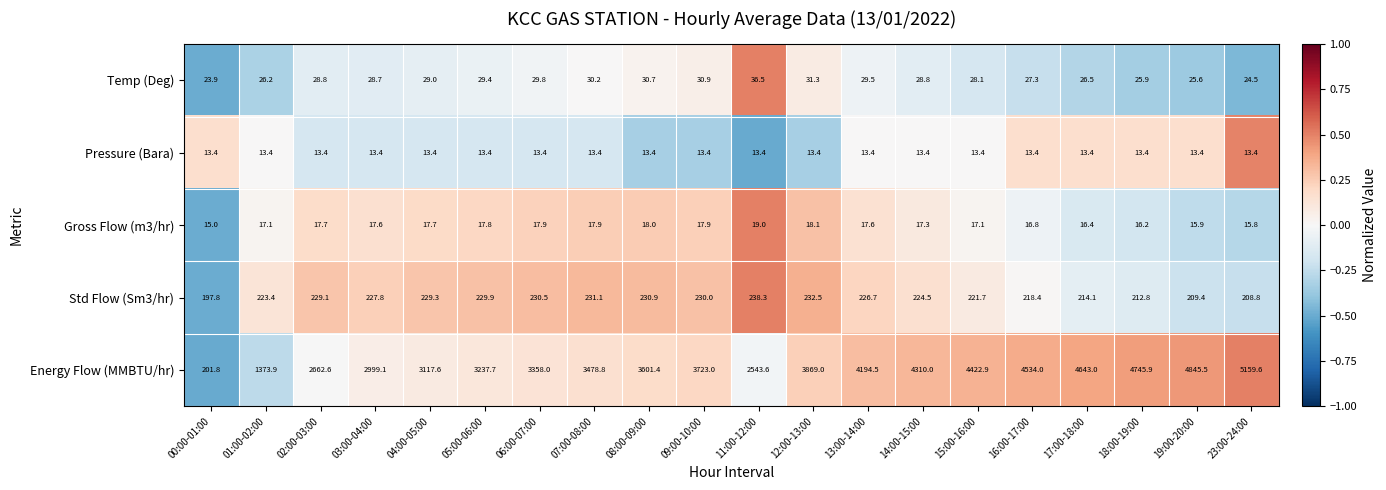

True or false: Gross Flow (m3/hr) has a value of 29.4 at 14:00-15:00.

False